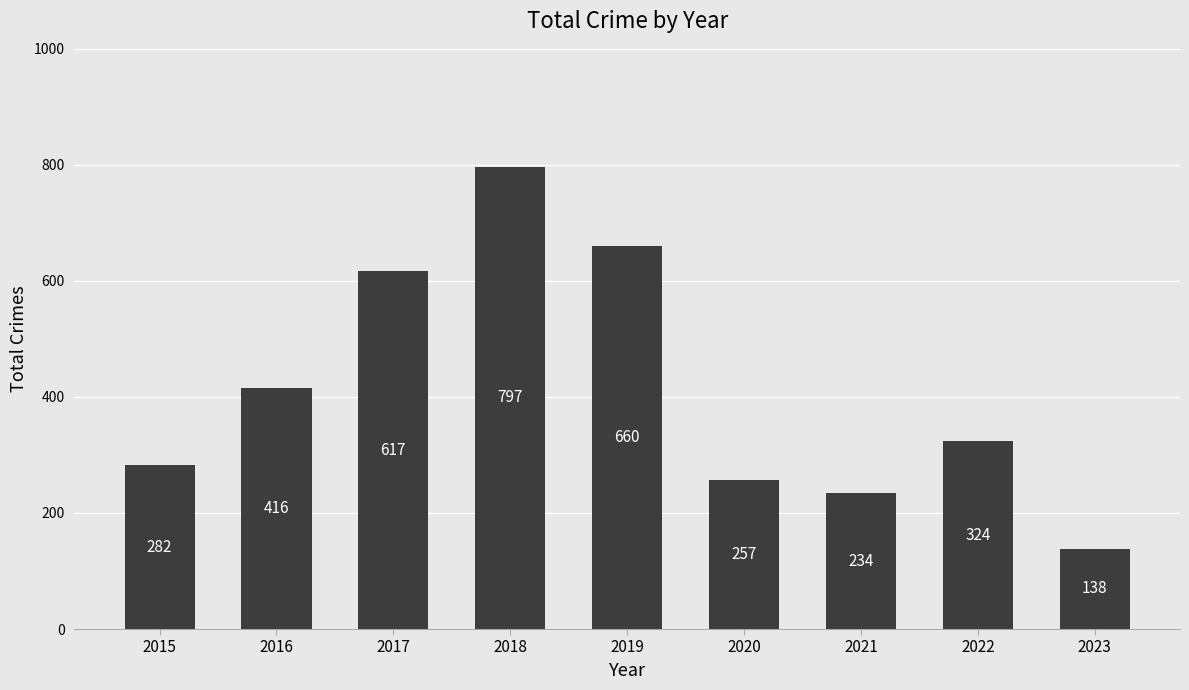

Where does the data first go above 324?

2016